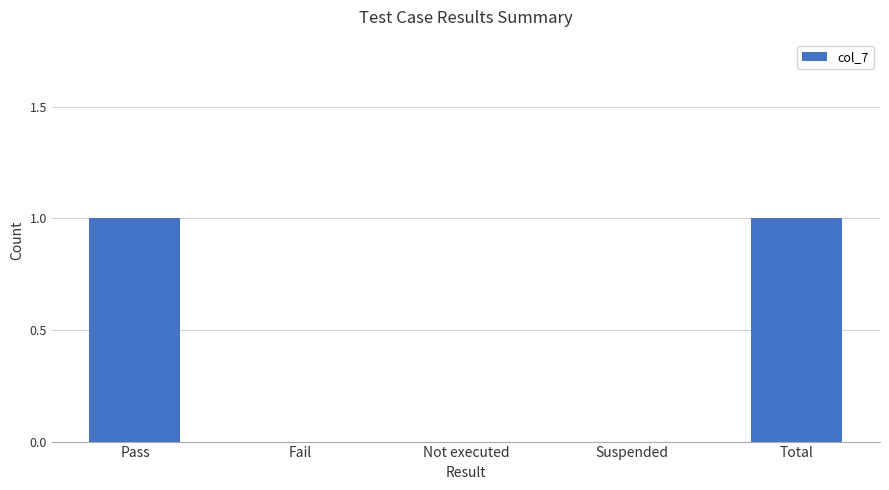

What is the change in value from Fail to Total?

+1